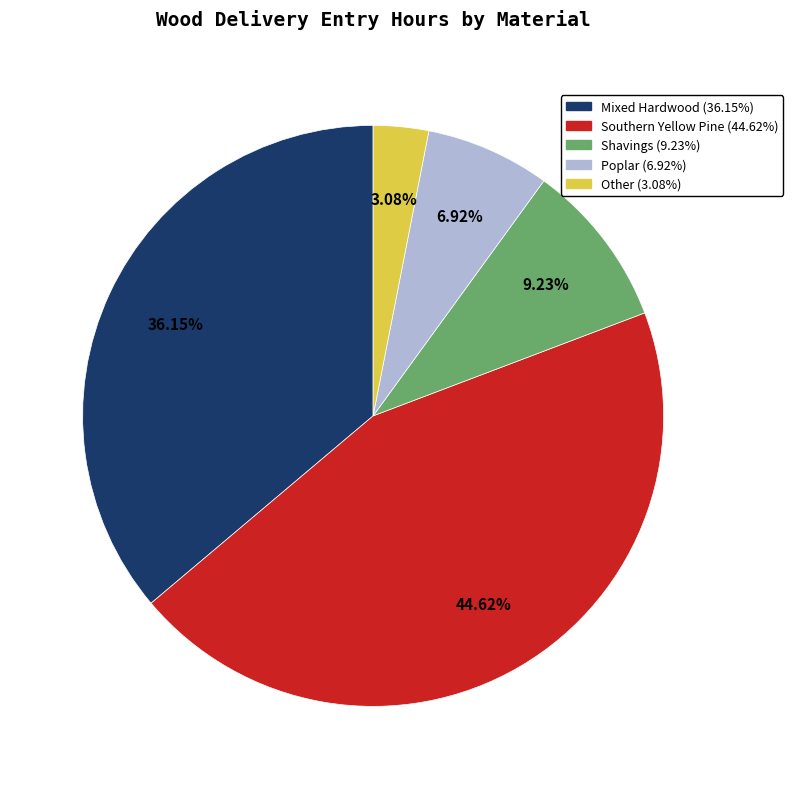

To the nearest percent, what is the difference between the largest and smallest slice percentages?

42%